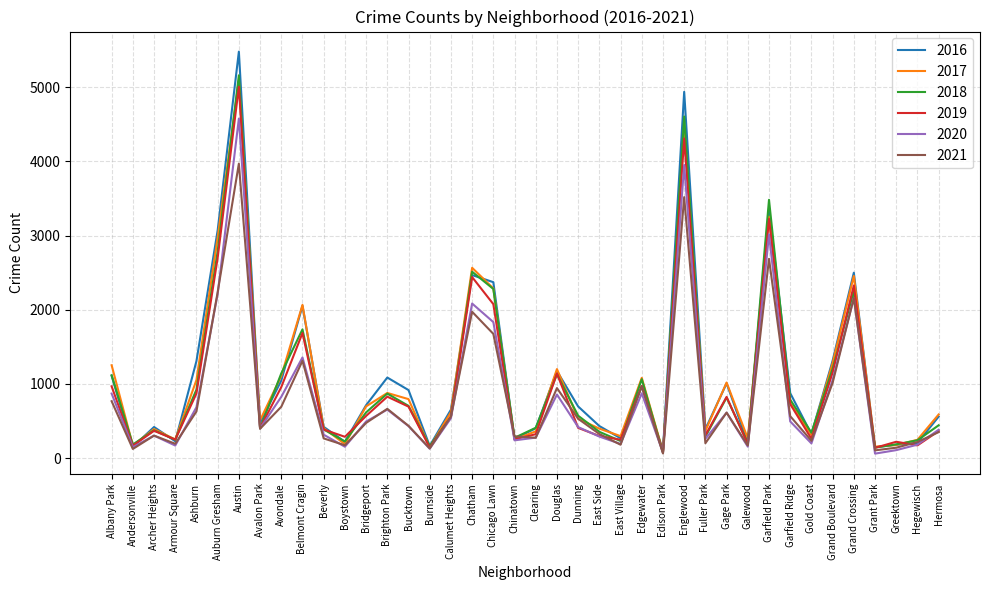

How many lines are shown in the chart?

6